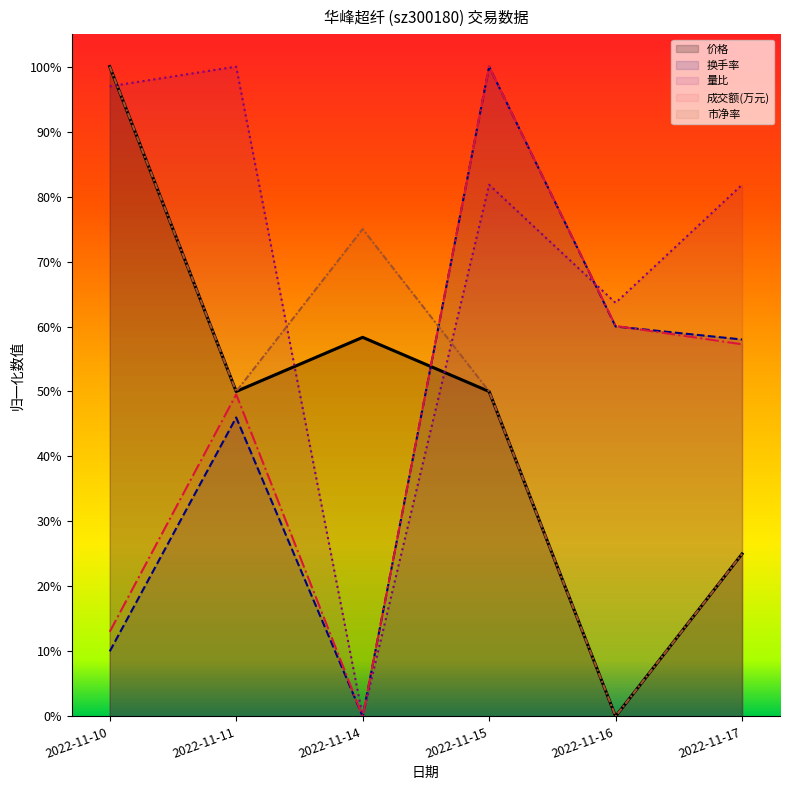

What are all the series names shown in the legend?

价格, 换手率, 量比, 成交额(万元), 市净率